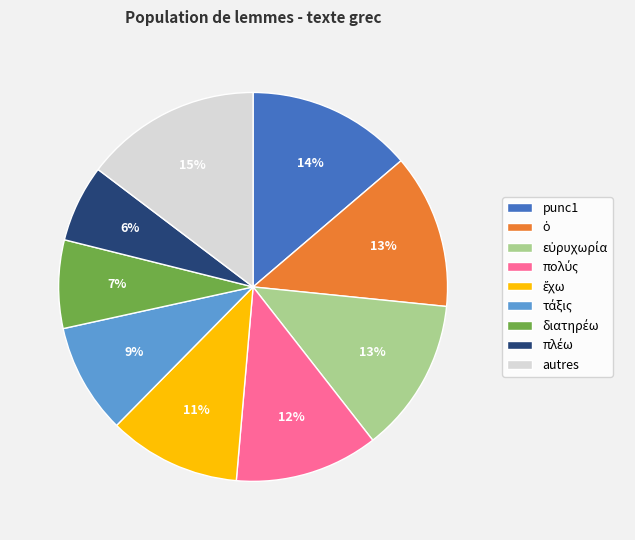

To the nearest percent, what is the average slice percentage?

11%